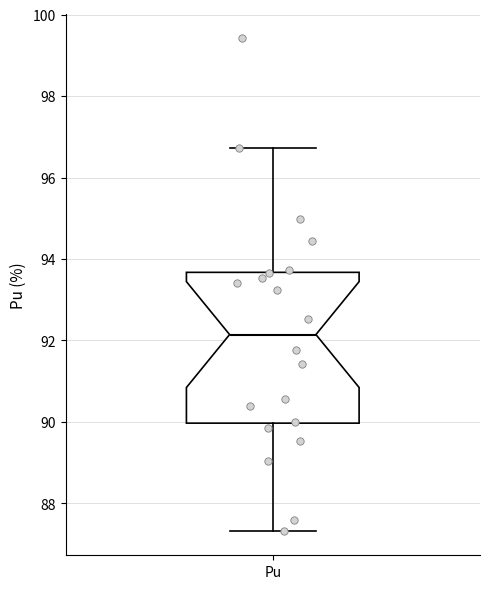

Read this box plot against the y-axis: the position of the median line, the range covered by the box, and the ends of both whiskers. The values are not printed on the chart, so give them approximately, as read against the axis.

median 92.2, box 90.0 to 93.6, whiskers 87.4 to 96.8